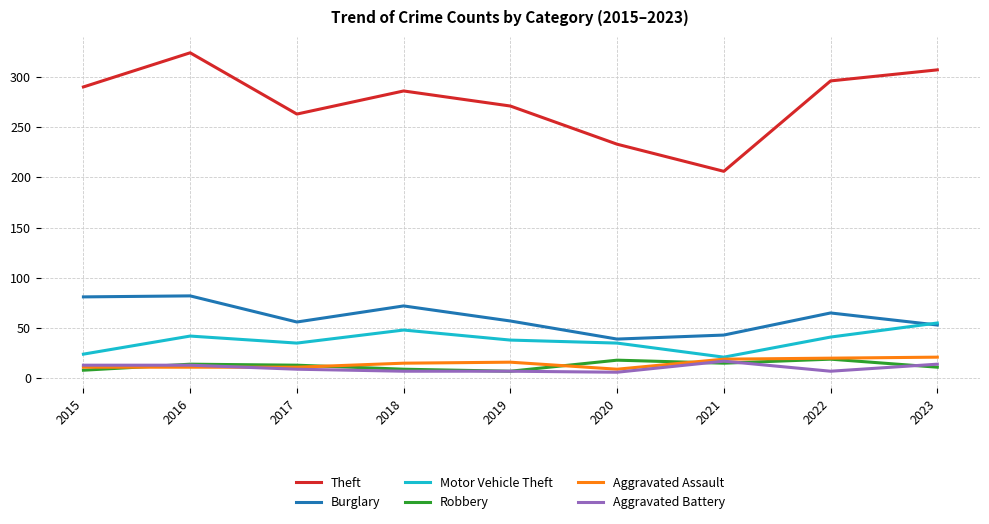

Which series has the widest spread of values?

Theft